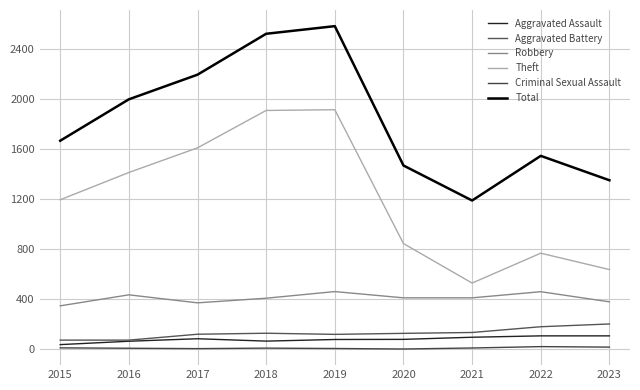

At which category is the sum across all series the highest?

2019